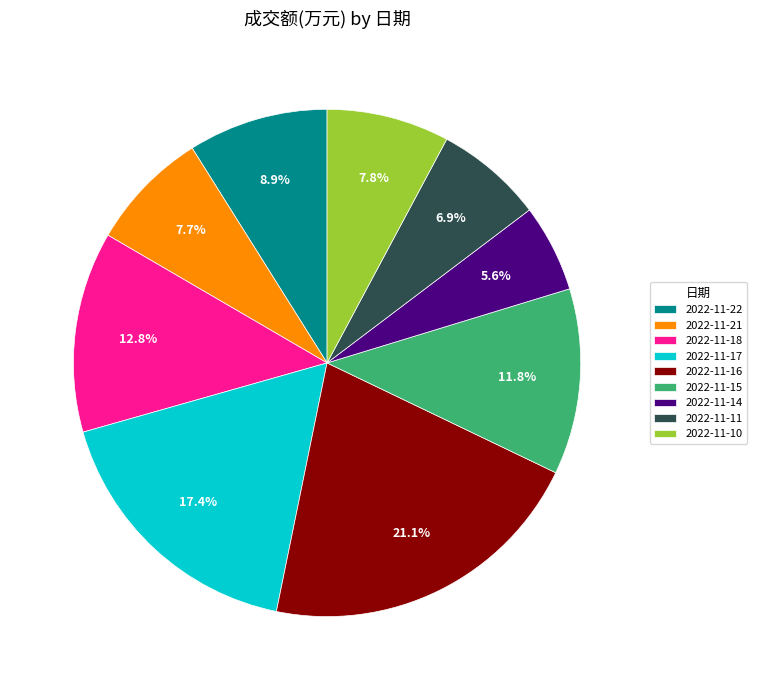

Combined, do 2022-11-15 and 2022-11-16 account for over 50%?

No